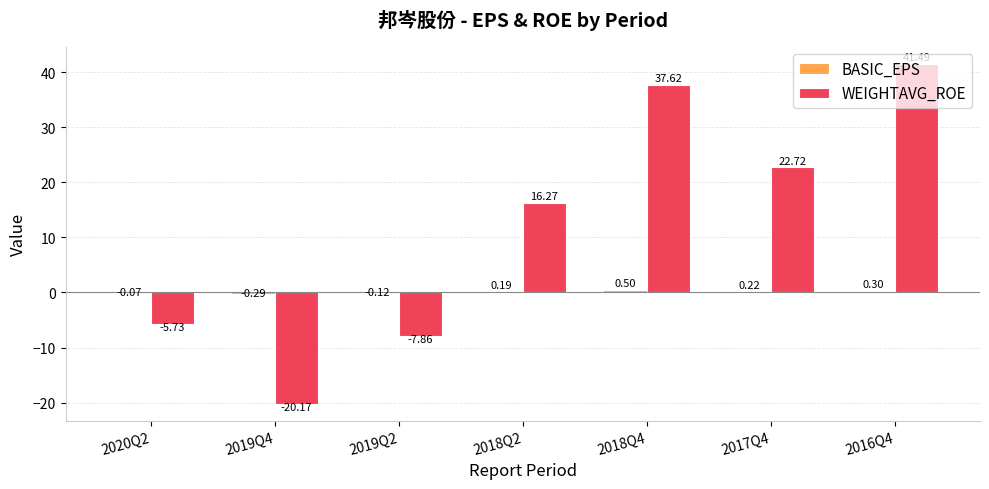

At which label does WEIGHTAVG_ROE first exceed 16?

2018Q2